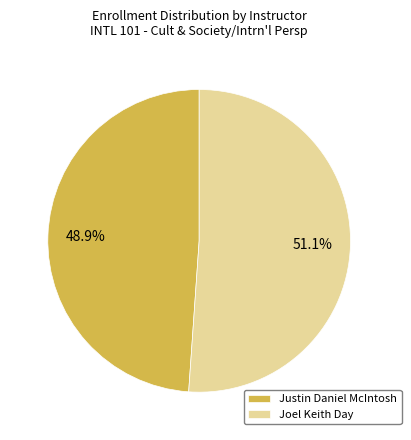

Which slice represents more than half of the pie?

Joel Keith Day